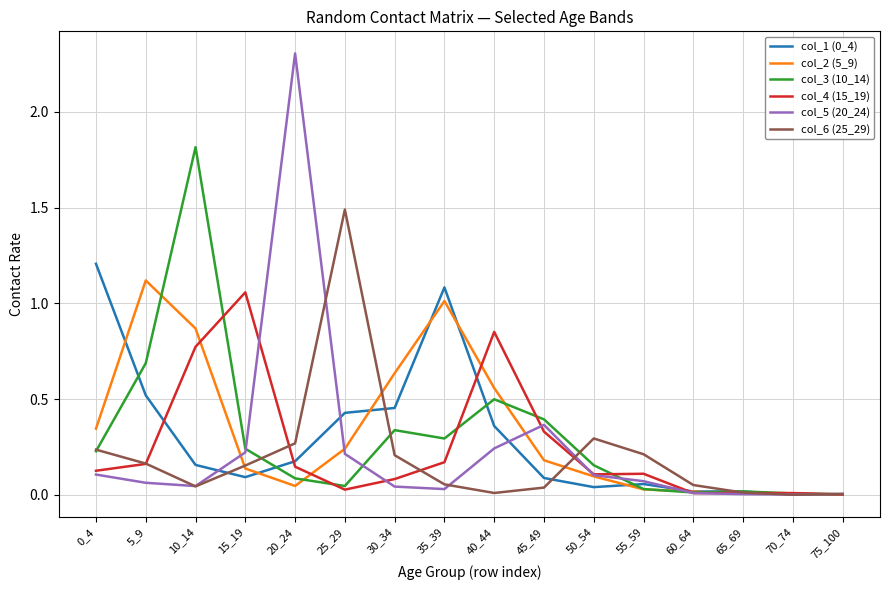

At how many categories does at least one series exceed 1?

7